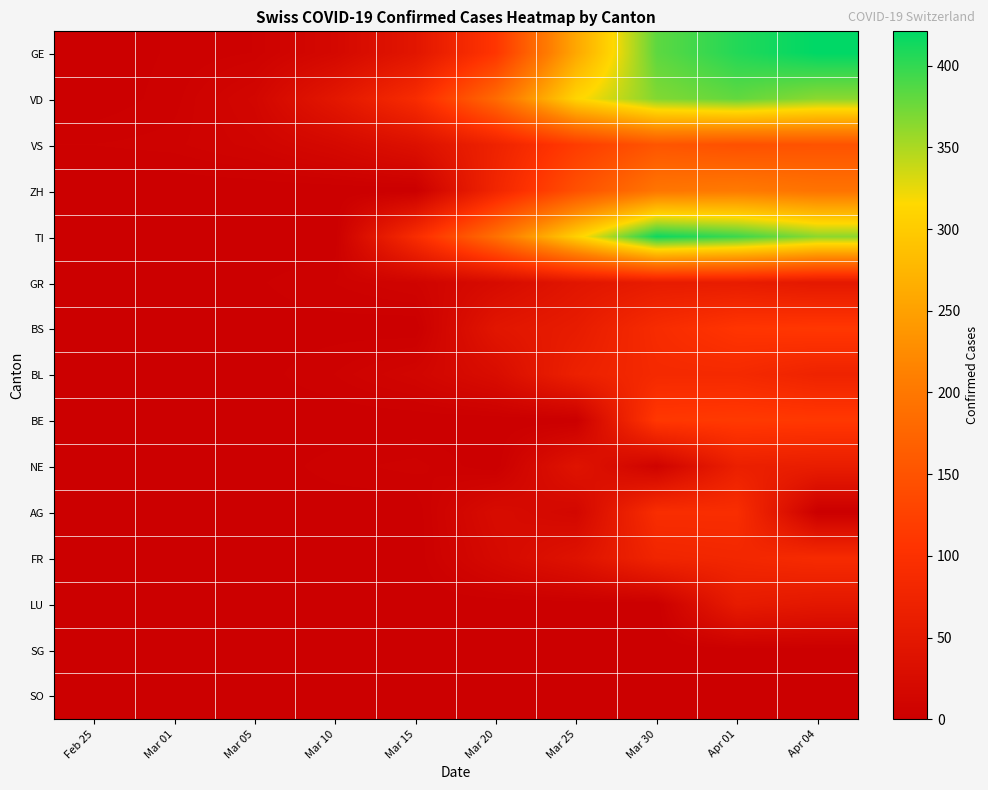

Between Mar 20 and Mar 25, which series saw the biggest shift?

GE